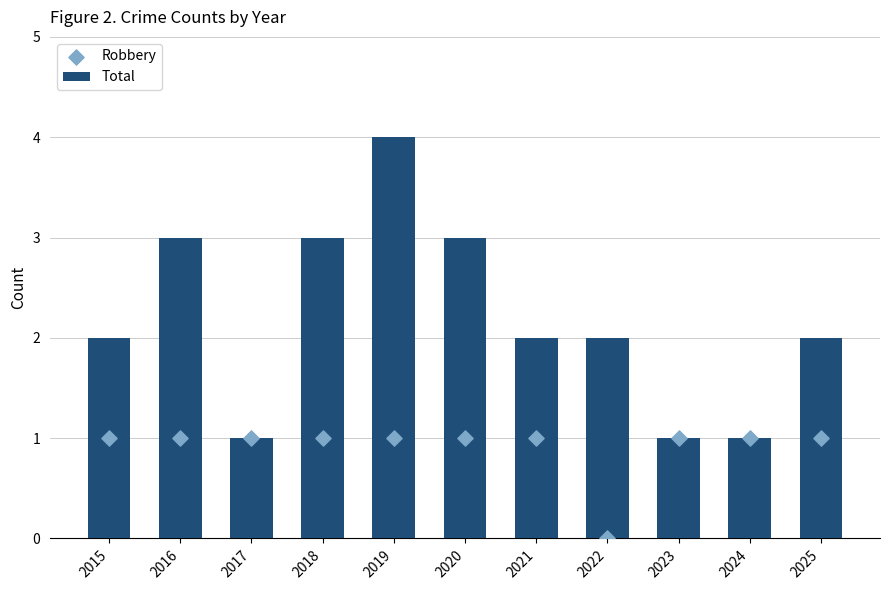

What are all the series names shown in the legend?

Total, Robbery